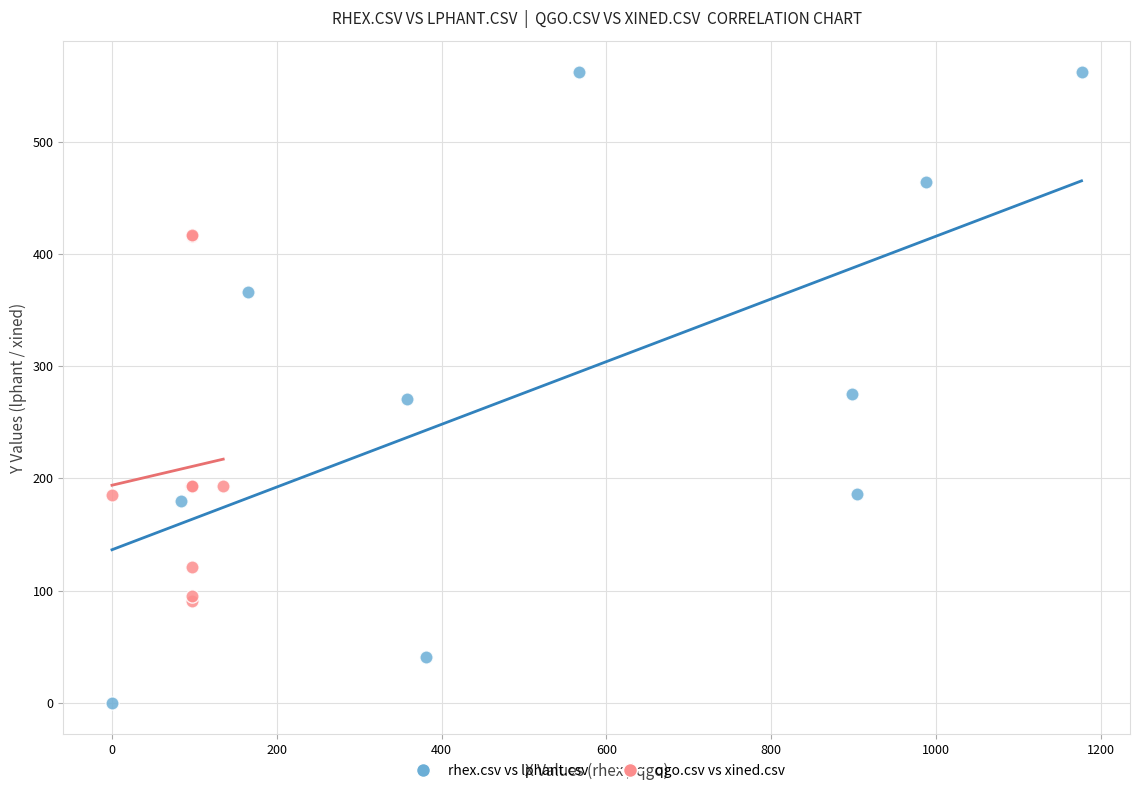

Which series reaches the maximum Y coordinate?

rhex.csv vs lphant.csv